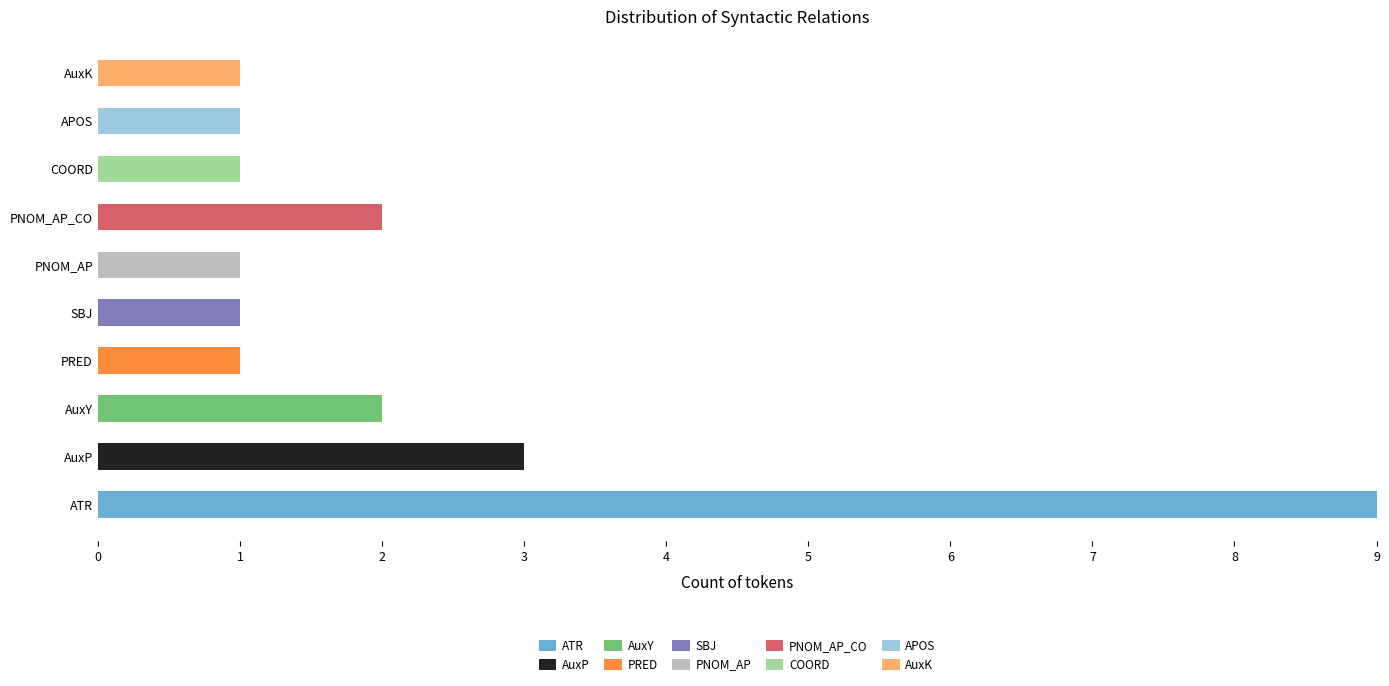

Which category has the highest value in the ATR series?

ATR